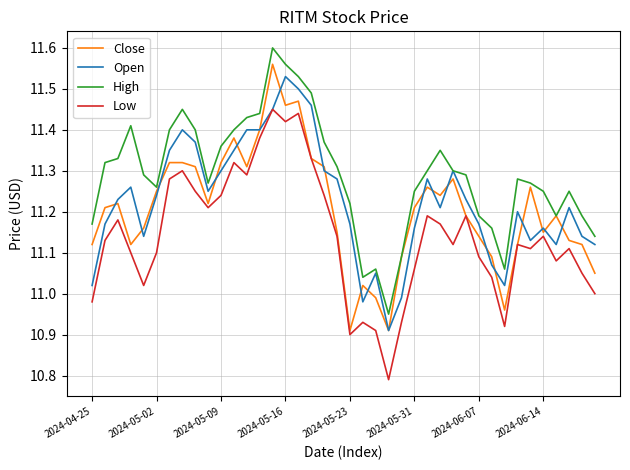

Which series has the largest total across all categories?

High